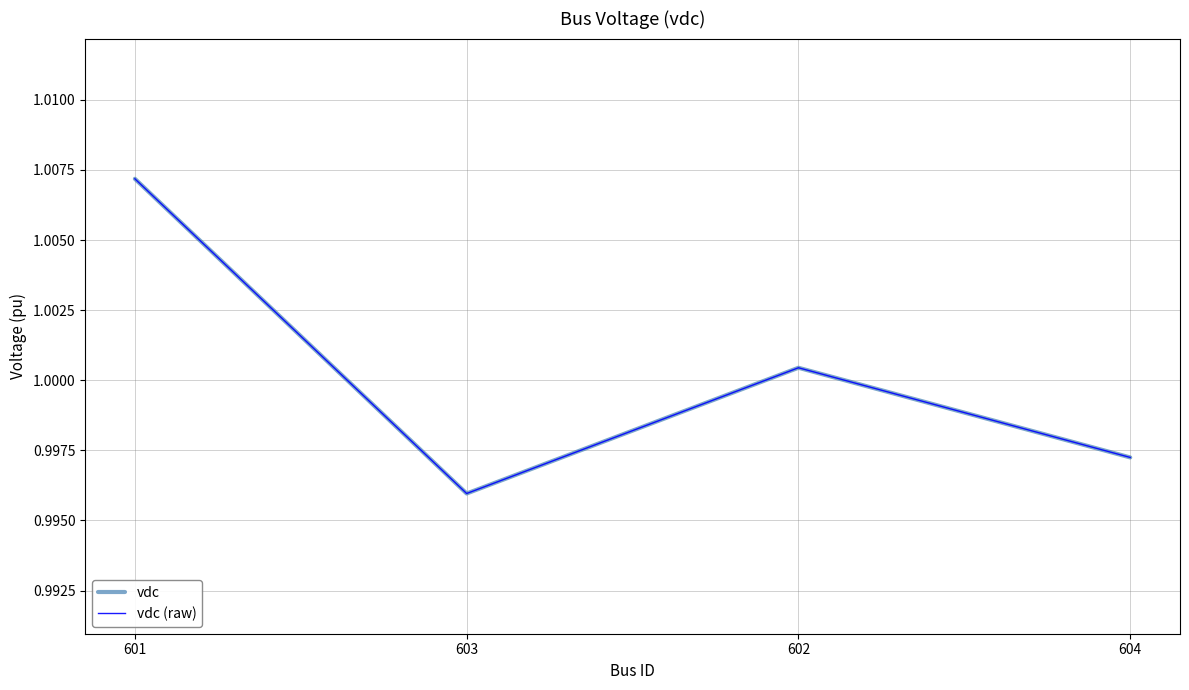

Which category has the lowest value across all series?

603